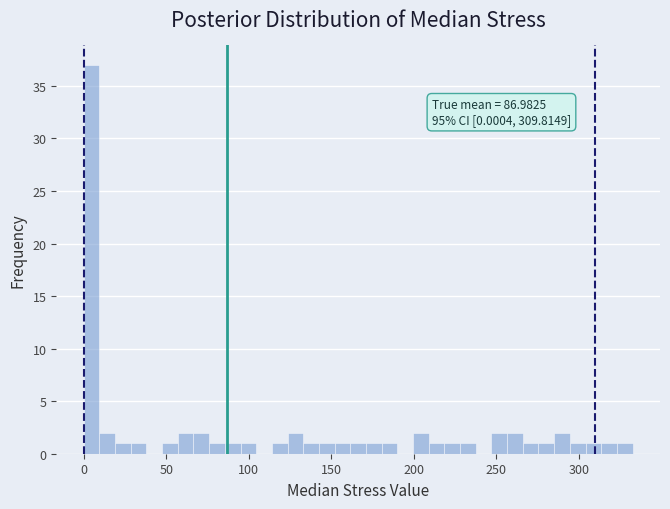

Around what value on the x-axis is the tallest bar? Give the approximate position of its centre, as read against the axis.

5